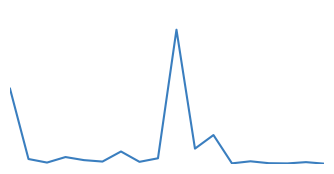

What is the greatest value displayed?

2534